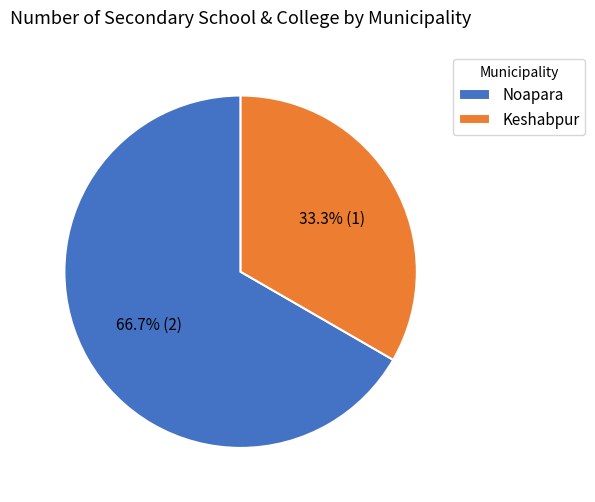

Is it true that Noapara is 67% of the pie?

True